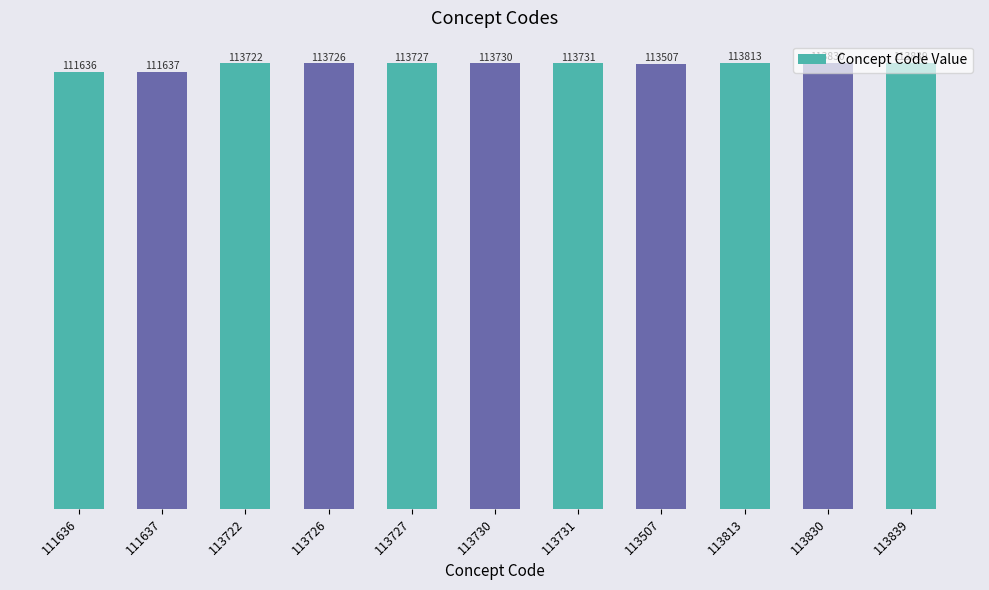

List the labels in order of value, smallest first.

111636, 111637, 113507, 113722, 113726, 113727, 113730, 113731, 113813, 113830, 113839